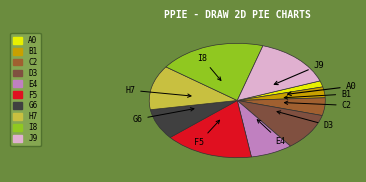

Approximately how many times larger is the value at G6 compared to H7?

0.7